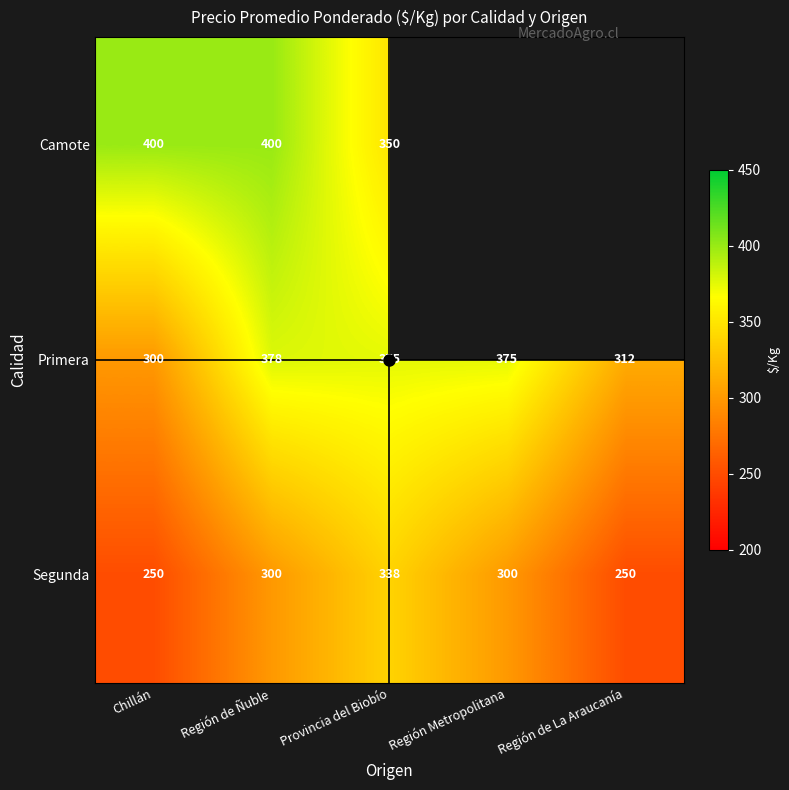

Rank the series at Región de Ñuble from highest to lowest value.

Camote, Primera, Segunda